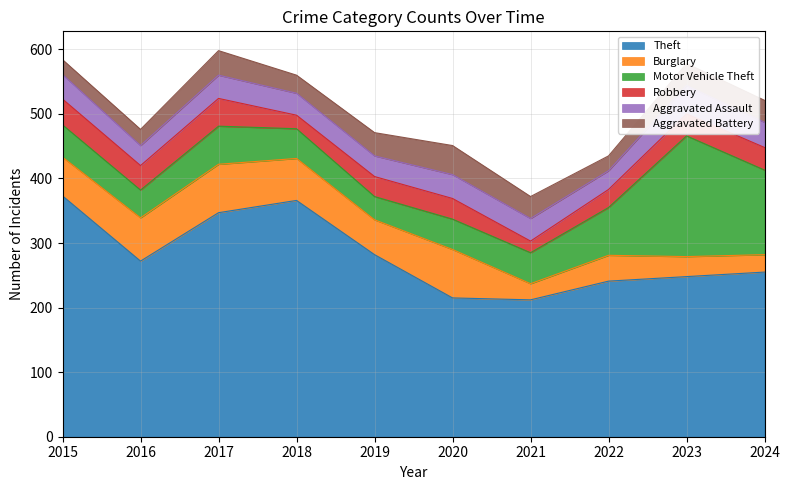

Reading left to right, extract all data points from this chart.

Theft: 2015=373	2016=272	2017=347	2018=366	2019=282	2020=215	2021=212	2022=241	2023=248	2024=255
Burglary: 2015=60	2016=67	2017=75	2018=65	2019=54	2020=75	2021=25	2022=40	2023=31	2024=27
Motor Vehicle Theft: 2015=50	2016=43	2017=59	2018=46	2019=36	2020=47	2021=48	2022=74	2023=187	2024=131
Robbery: 2015=40	2016=38	2017=43	2018=21	2019=31	2020=32	2021=18	2022=28	2023=34	2024=35
Aggravated Assault: 2015=38	2016=31	2017=36	2018=34	2019=32	2020=37	2021=35	2022=29	2023=44	2024=39
Aggravated Battery: 2015=23	2016=25	2017=38	2018=28	2019=36	2020=45	2021=34	2022=23	2023=34	2024=34